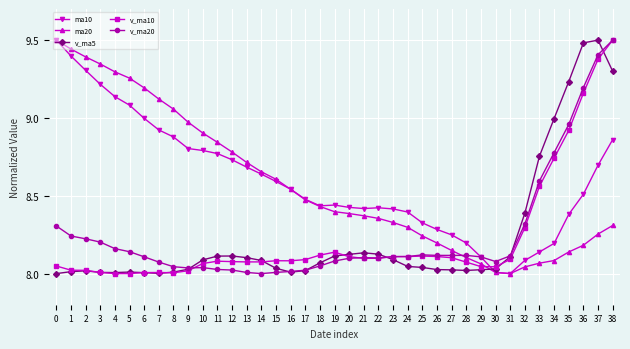

What is the difference between the v_ma5 values at 33 and 21?

0.6